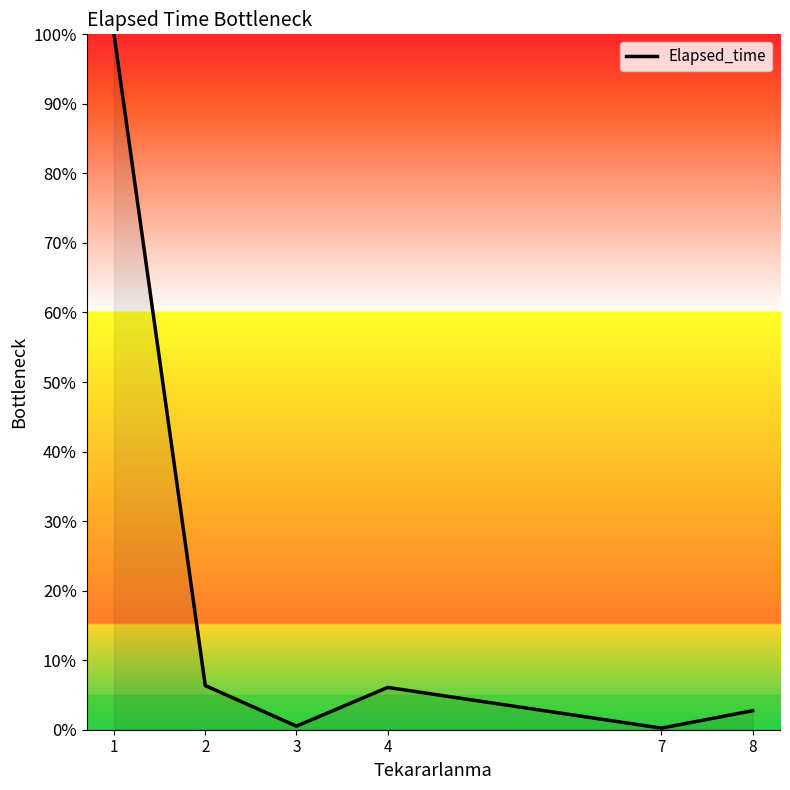

What is the difference between the values at 2 and 7?

6.1